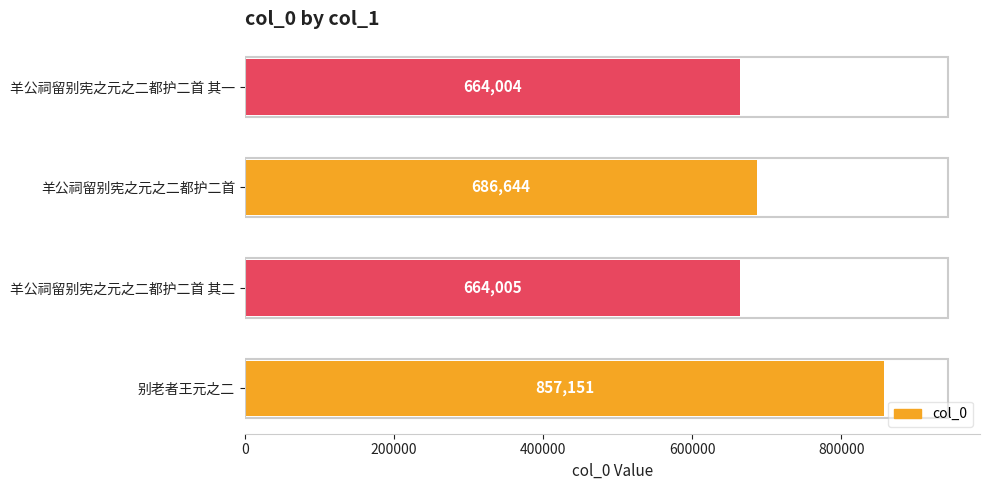

True or false: the data shows 1012826 at 羊公祠留别宪之元之二都护二首 其一.

False